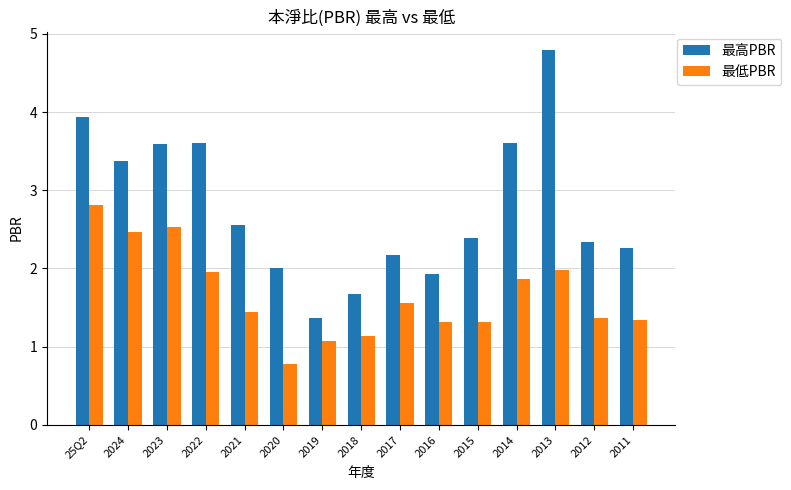

Which series has the largest total across all categories?

最高PBR